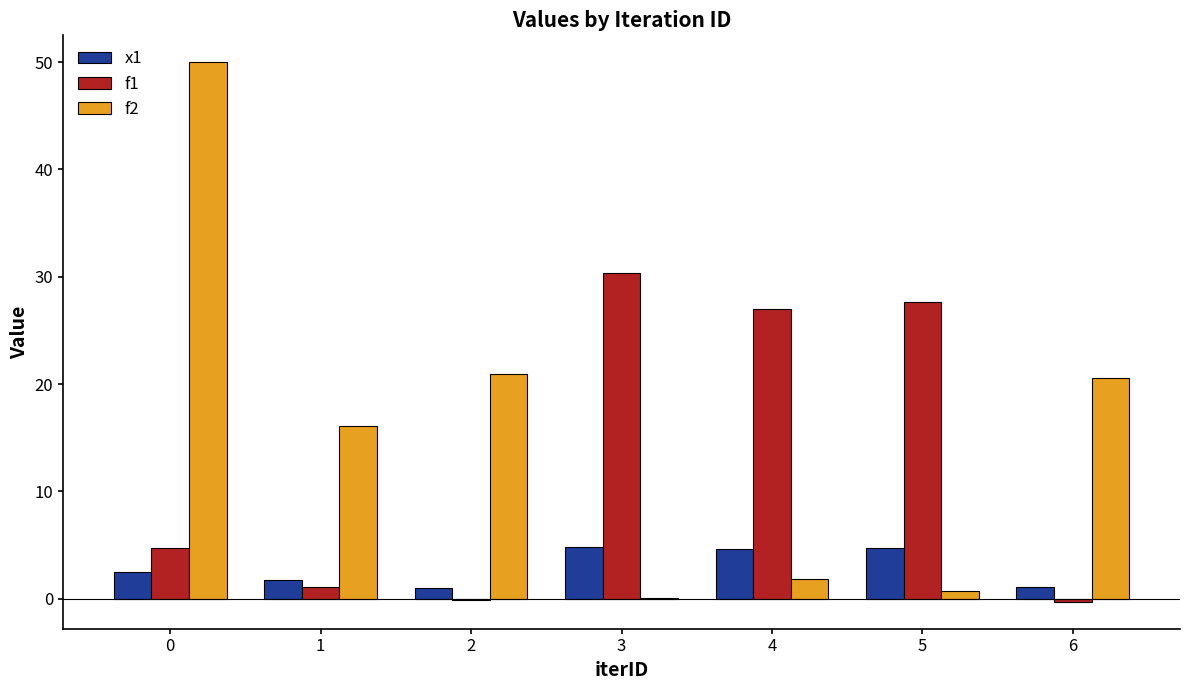

What is the greatest value displayed?

50.0